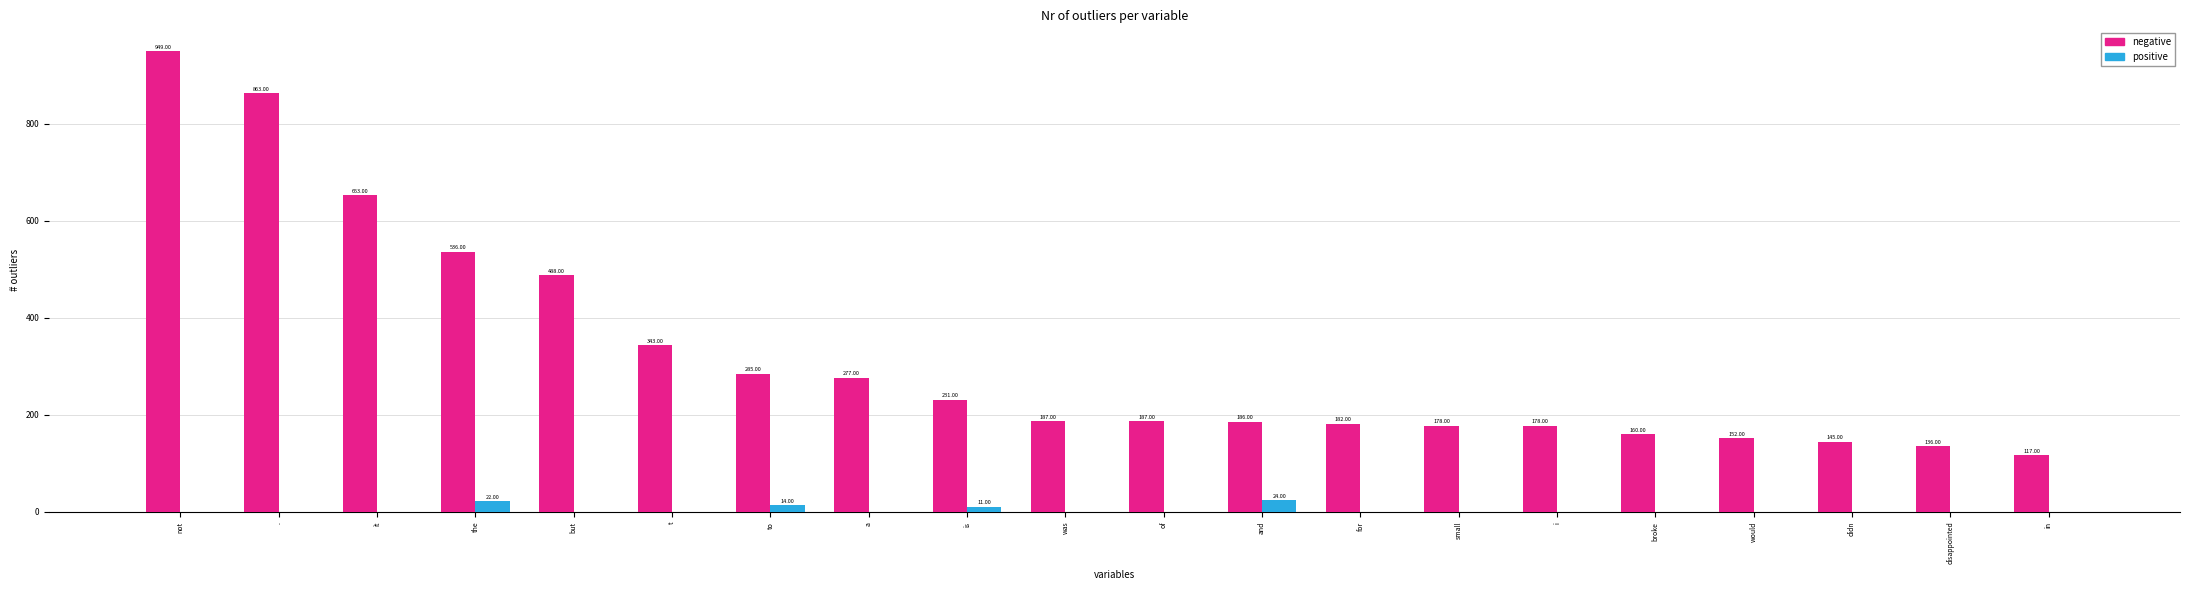

Which series has the widest spread of values?

negative